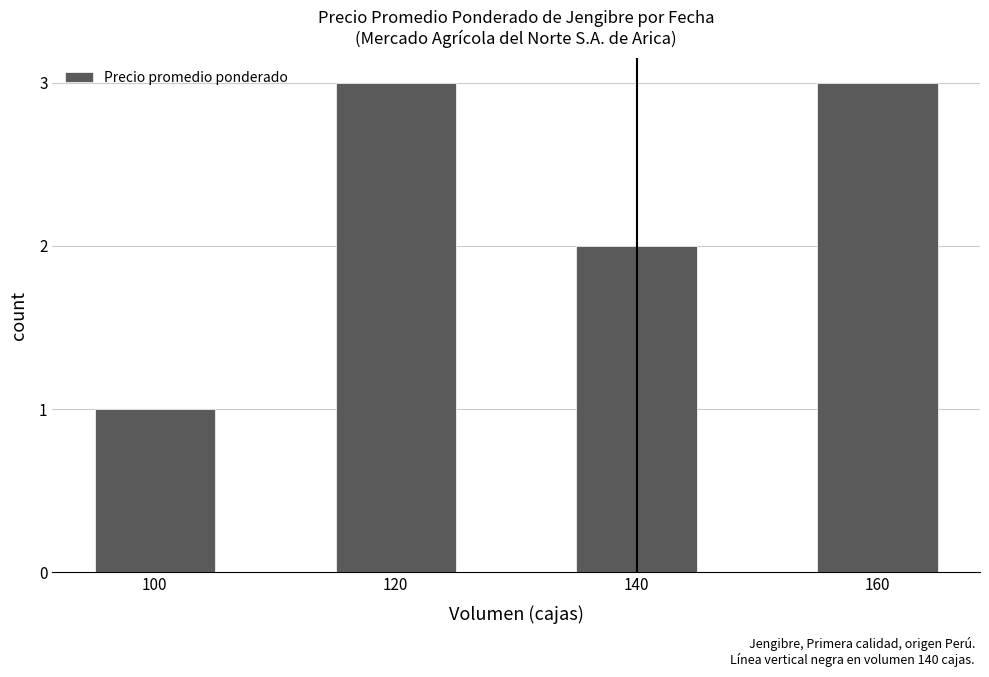

True or false: the data shows 4 at 140.

False